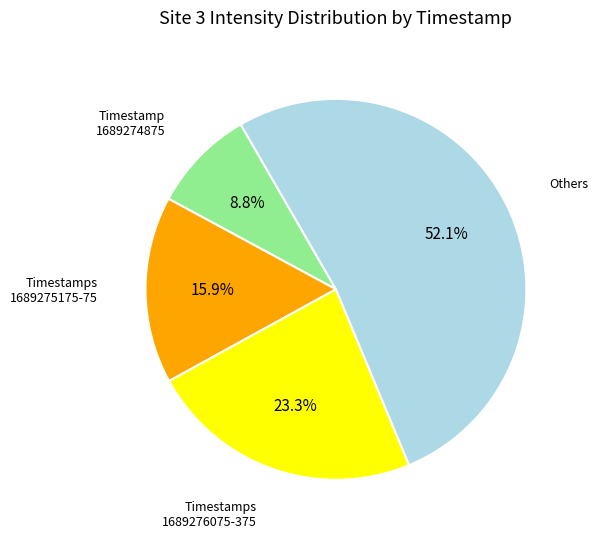

What is the smallest slice in the pie chart?

Timestamp 1689274875